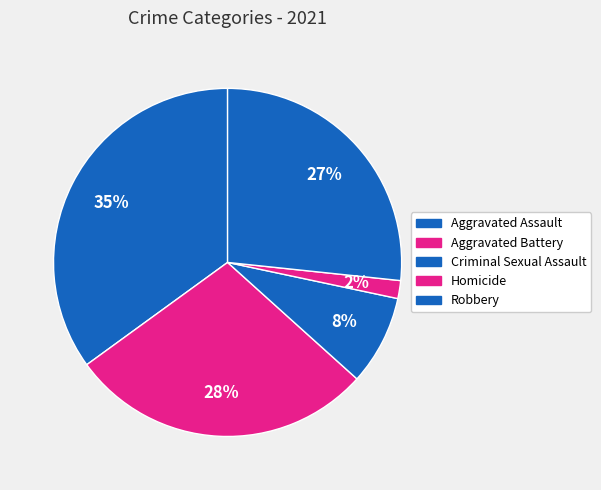

How many slices are in this pie chart?

5